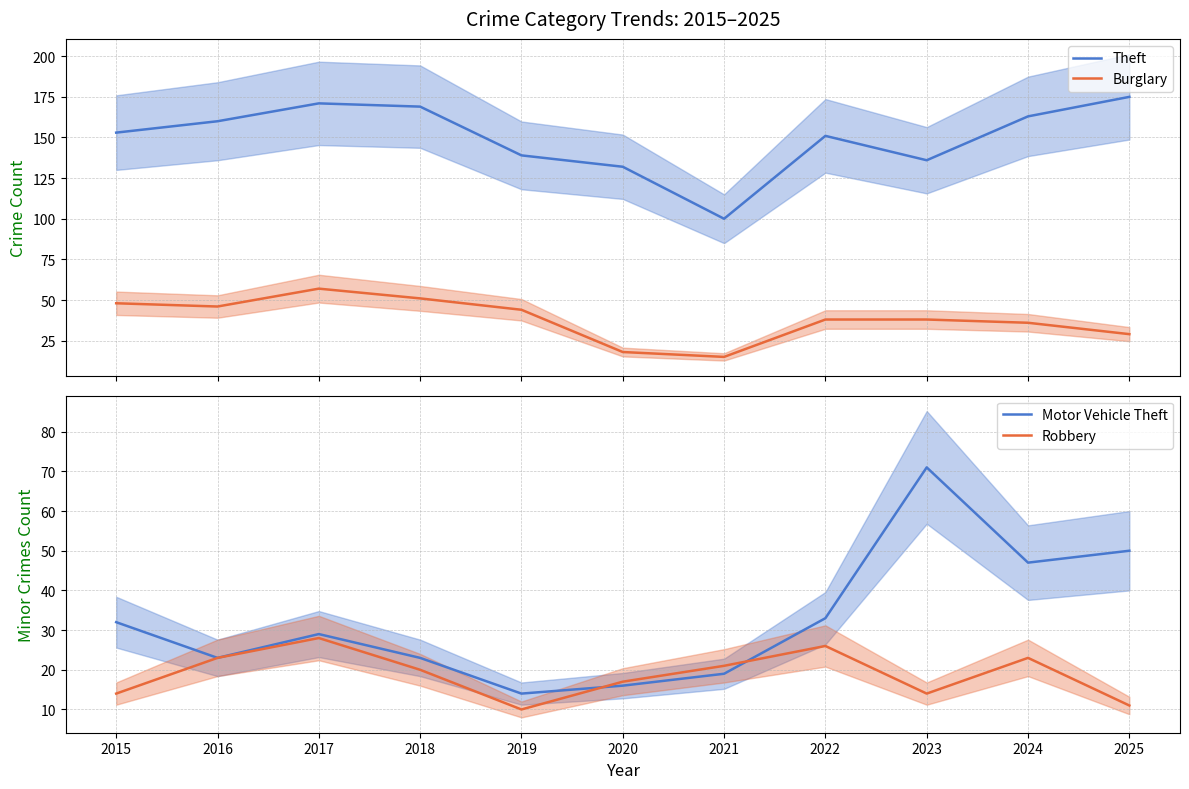

Reading left to right, list all the values displayed in this chart.

Theft: 153	160	171	169	139	132	100	151	136	163	175
Burglary: 48	46	57	51	44	18	15	38	38	36	29
Motor Vehicle Theft: 32	23	29	23	14	16	19	33	71	47	50
Robbery: 14	23	28	20	10	17	21	26	14	23	11